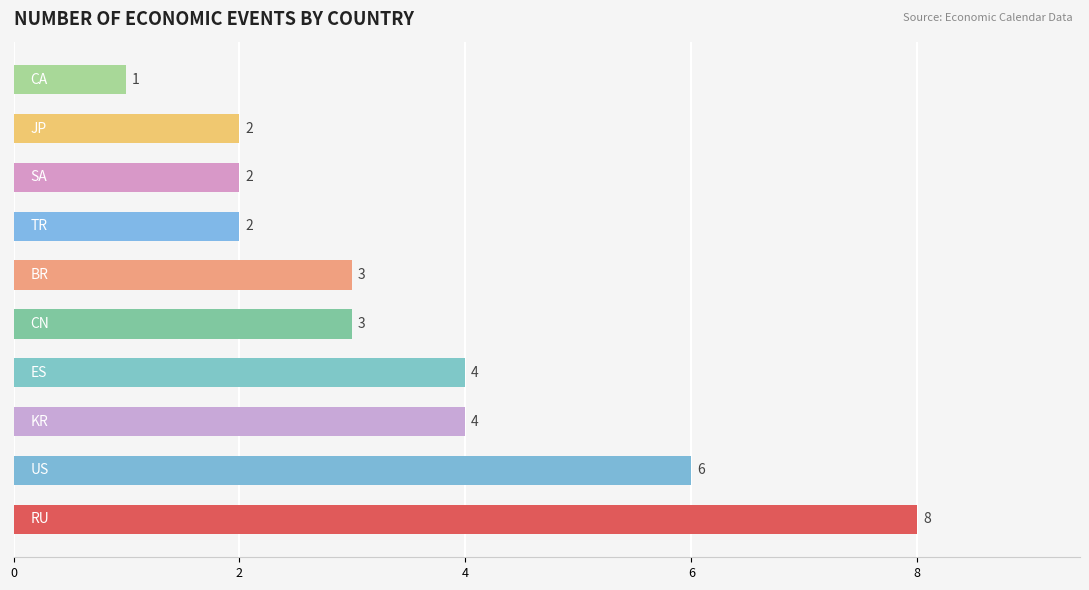

What is the minimum value shown in the chart?

1